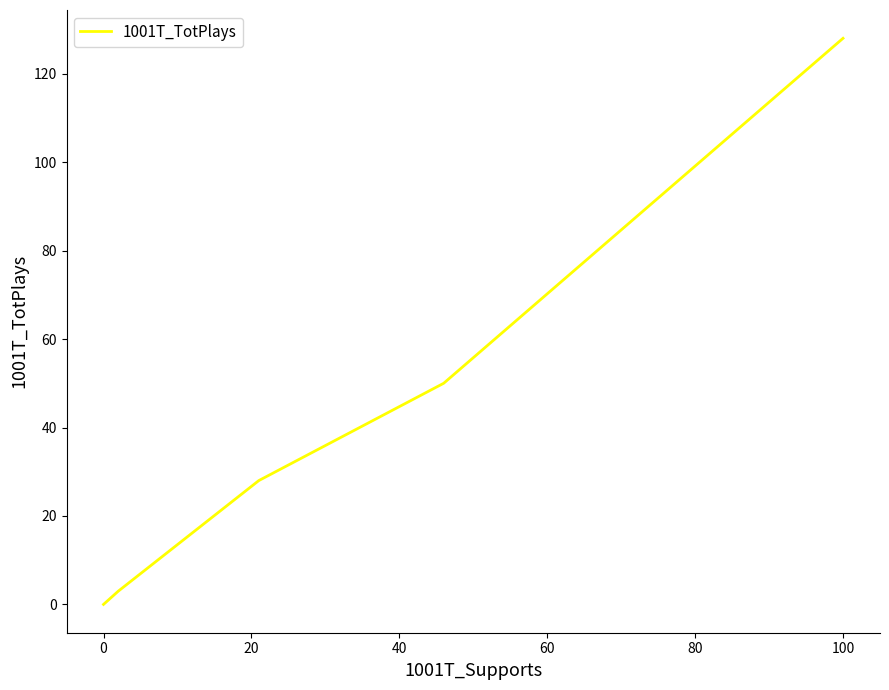

Is this an area chart (filled region under the line)?

No